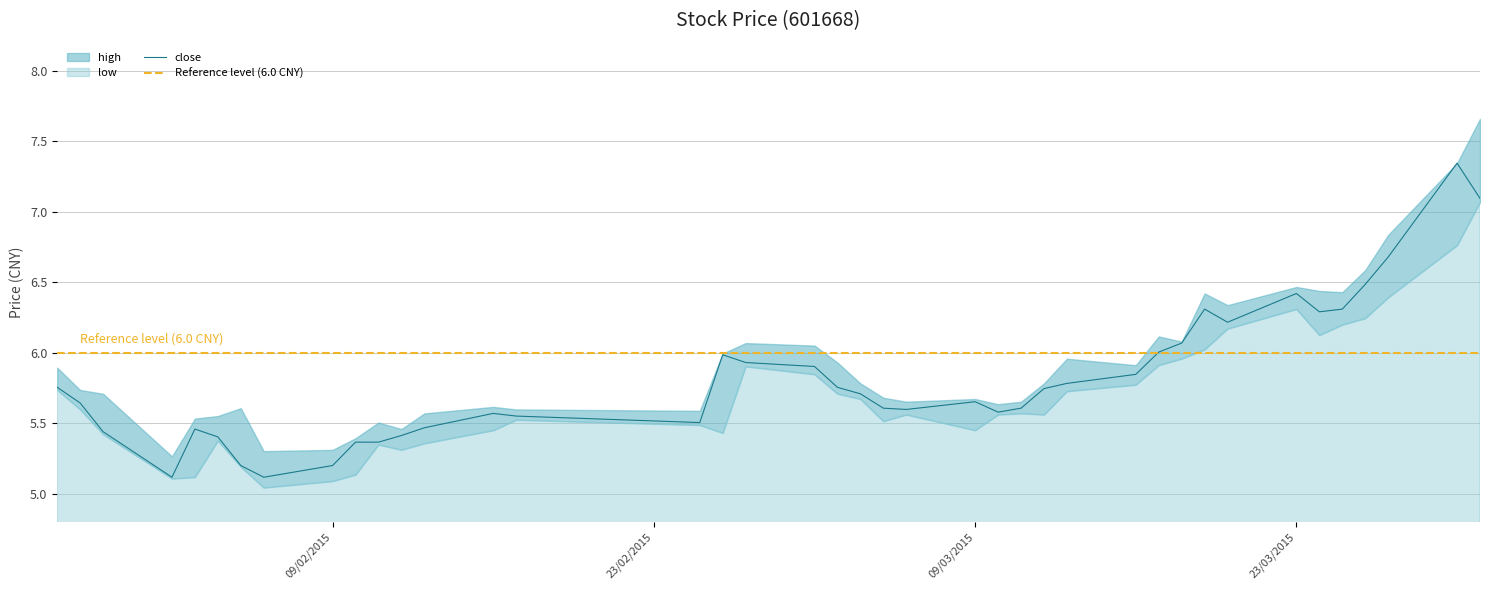

Rank the series by their average value, from lowest to highest.

low, close, high